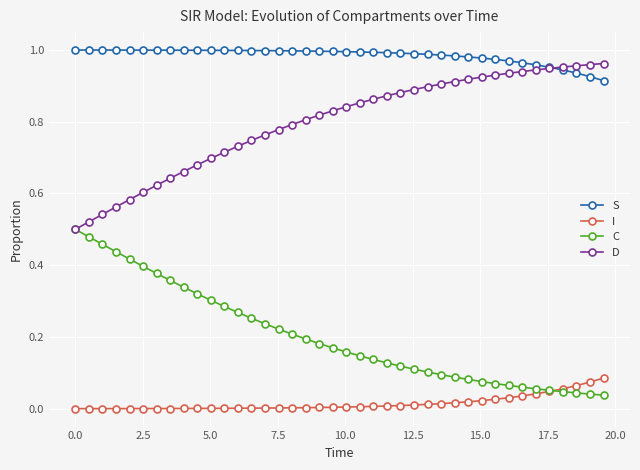

List the series in order of their overall mean, highest first.

S, D, C, I